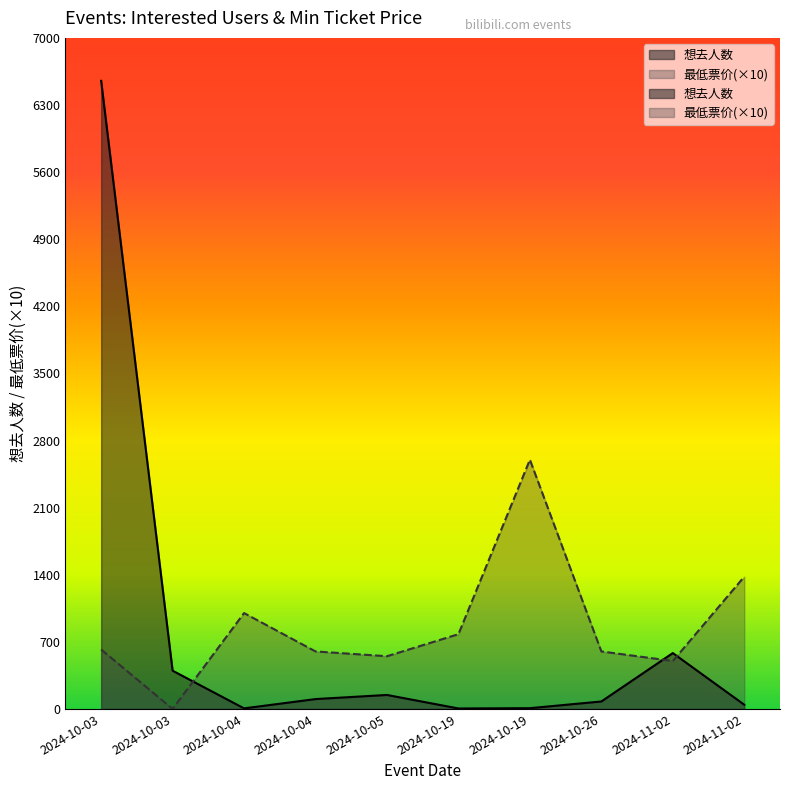

Is it true that 最低票价 equals 816 at 2024-10-05?

False